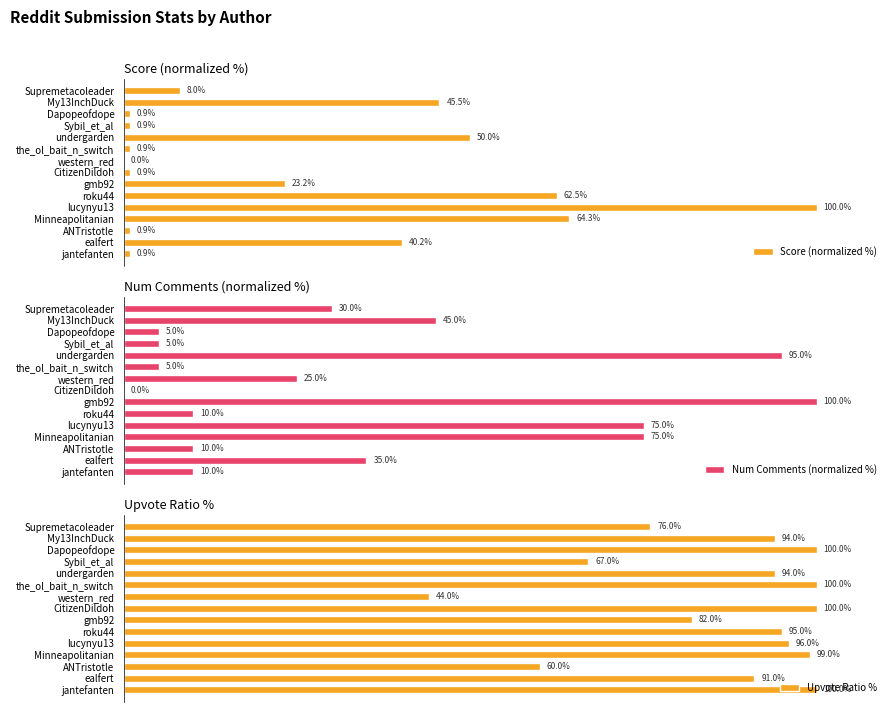

Which category has the highest value in the Score (normalized %) series?

lucynyu13